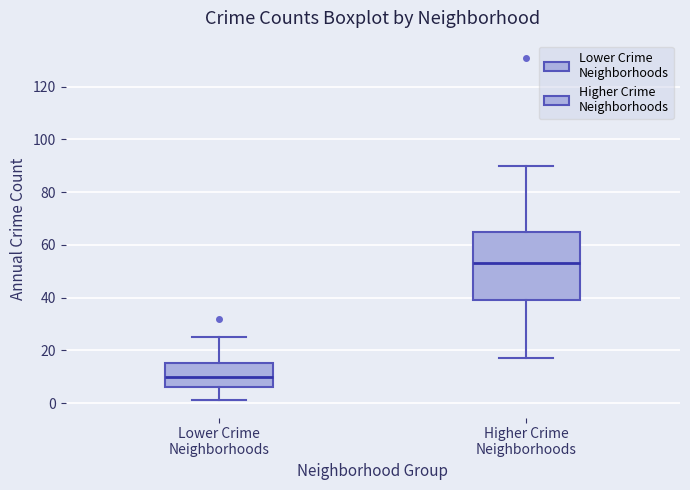

Reading left to right, transcribe this box plot: for each box, give where its median line is, the range the box spans, and where its two whiskers end, as read against the y-axis. The values are not printed on the chart, so give them approximately, as read against the axis.

Lower Crime Neighborhoods: median 10, box 6 to 16, whiskers 2 to 26
Higher Crime Neighborhoods: median 54, box 40 to 66, whiskers 18 to 90